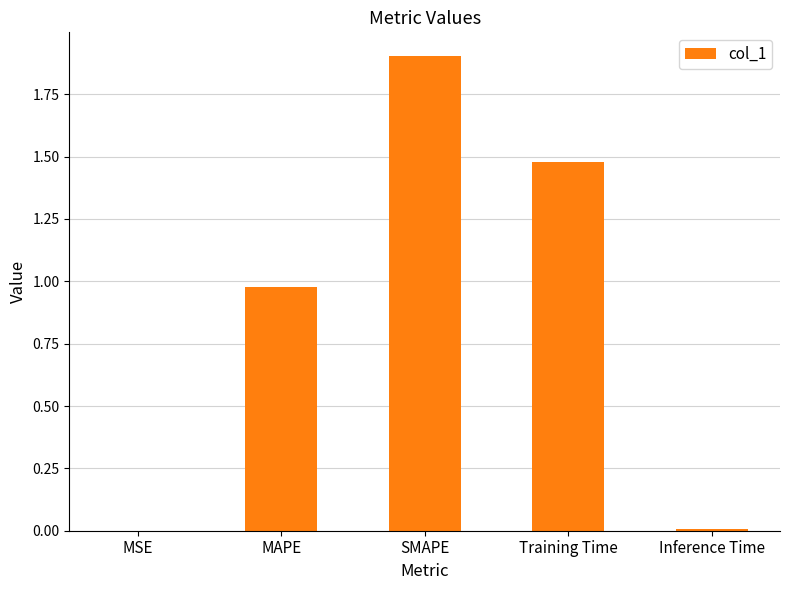

Which has a higher value, Inference Time or SMAPE?

SMAPE